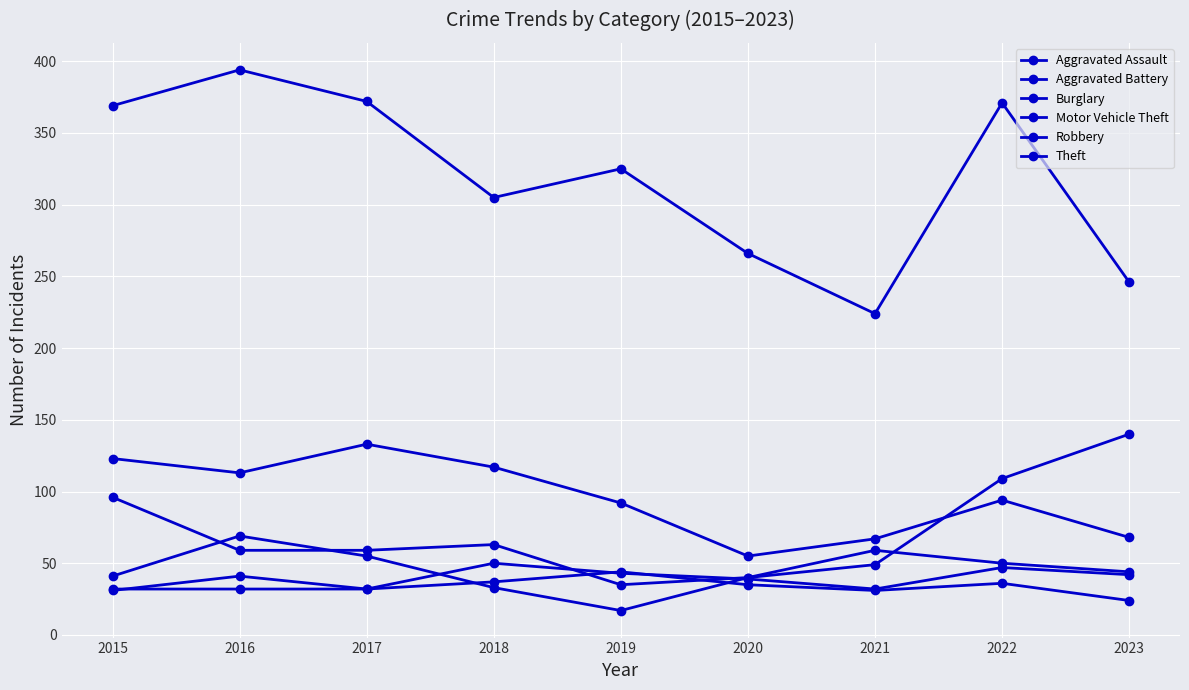

How many lines are shown in the chart?

6